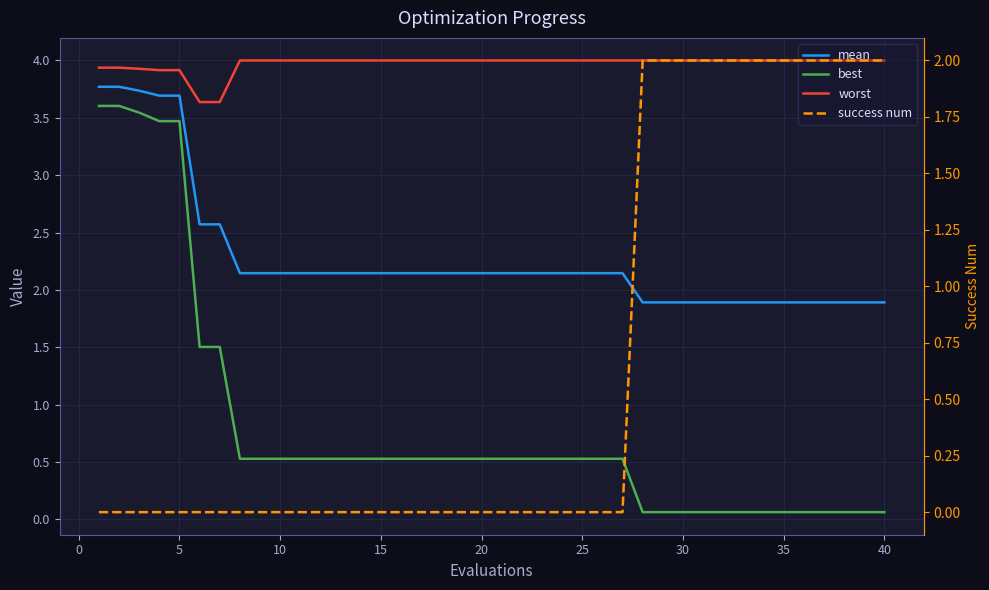

How many intersections are there between success num and mean?

1